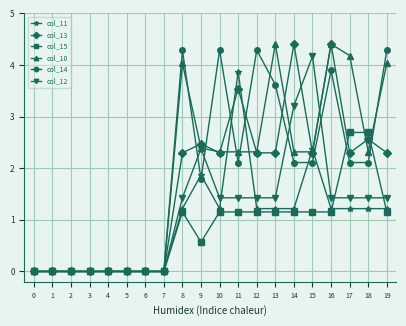

Which series changed the most between 2 and 19?

col_14